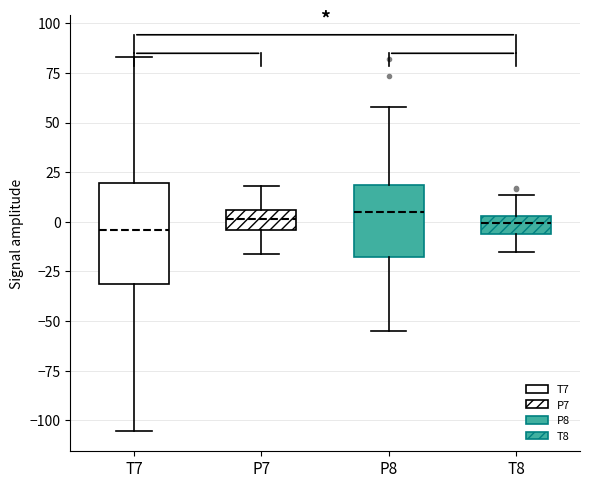

Reading left to right, transcribe this box plot: for each box, give where its median line is, the range the box spans, and where its two whiskers end, as read against the y-axis. The values are not printed on the chart, so give them approximately, as read against the axis.

T7: median -5, box -30 to 20, whiskers -105 to 85
P7: median 0, box -5 to 5, whiskers -15 to 20
P8: median 5, box -15 to 20, whiskers -55 to 60
T8: median 0, box -5 to 5, whiskers -15 to 15